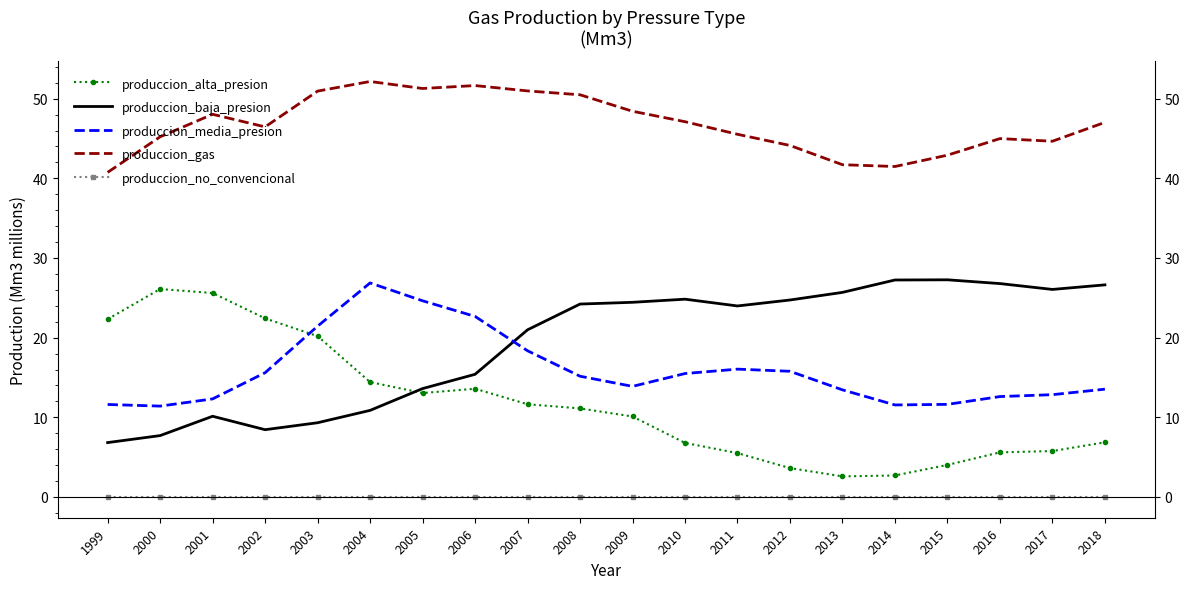

True or false: produccion_no_convencional has a value of 0.0 at 2000.

True